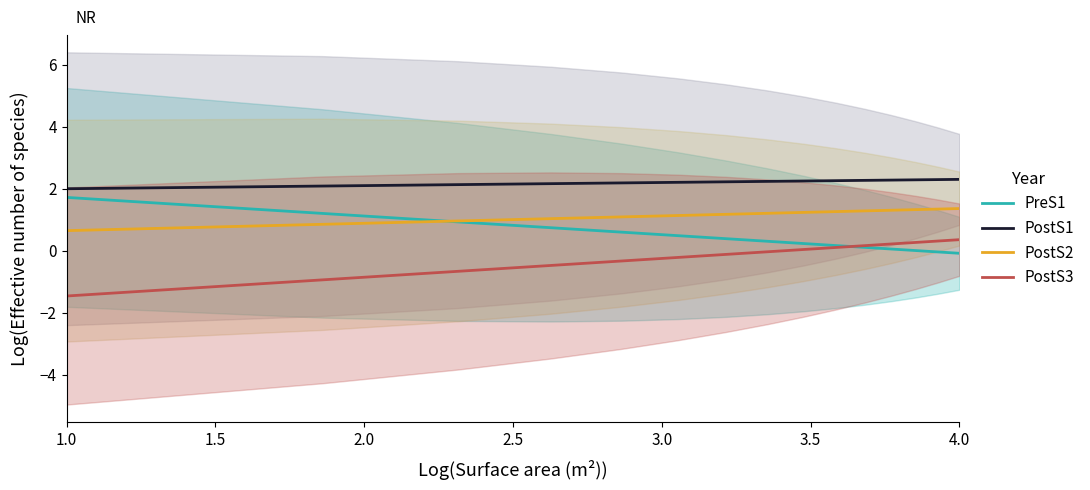

Which series has the largest total across all categories?

PostS1